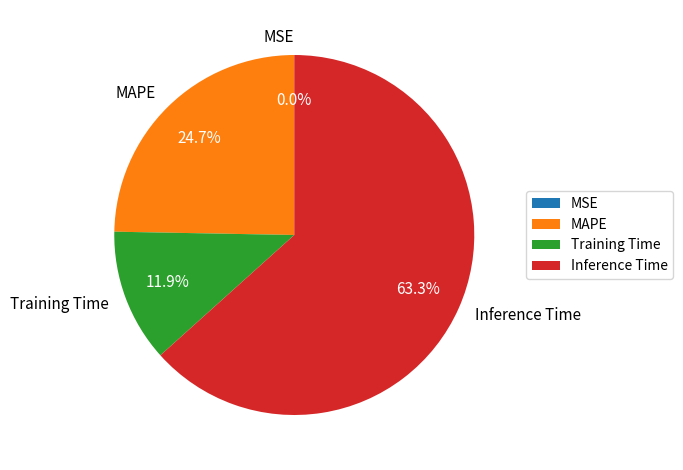

Combined, do Training Time and MAPE account for over 50%?

No